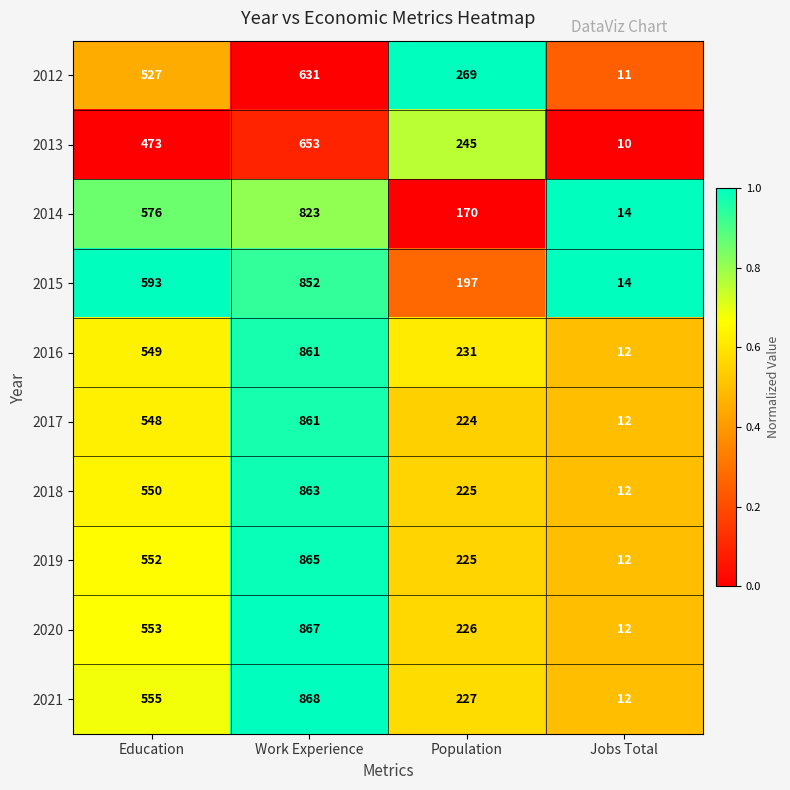

At Education, list the series in order from largest to smallest.

2015, 2014, 2021, 2020, 2019, 2018, 2016, 2017, 2012, 2013